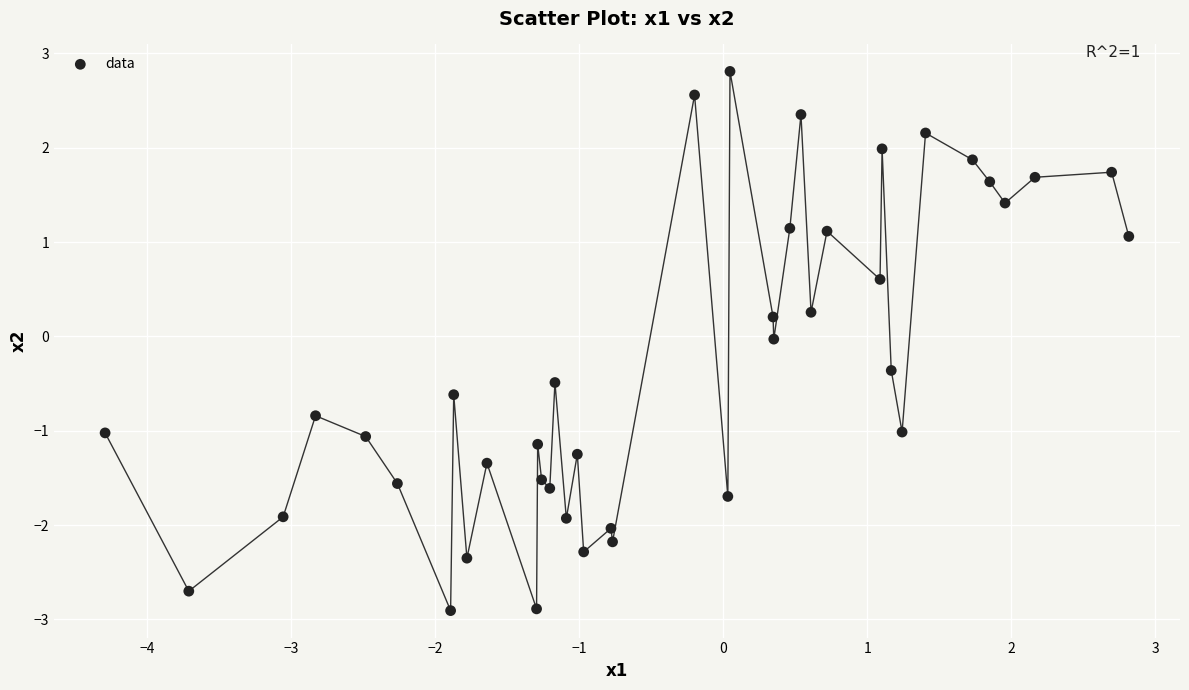

What is the range of Y values (max minus min)?

5.7